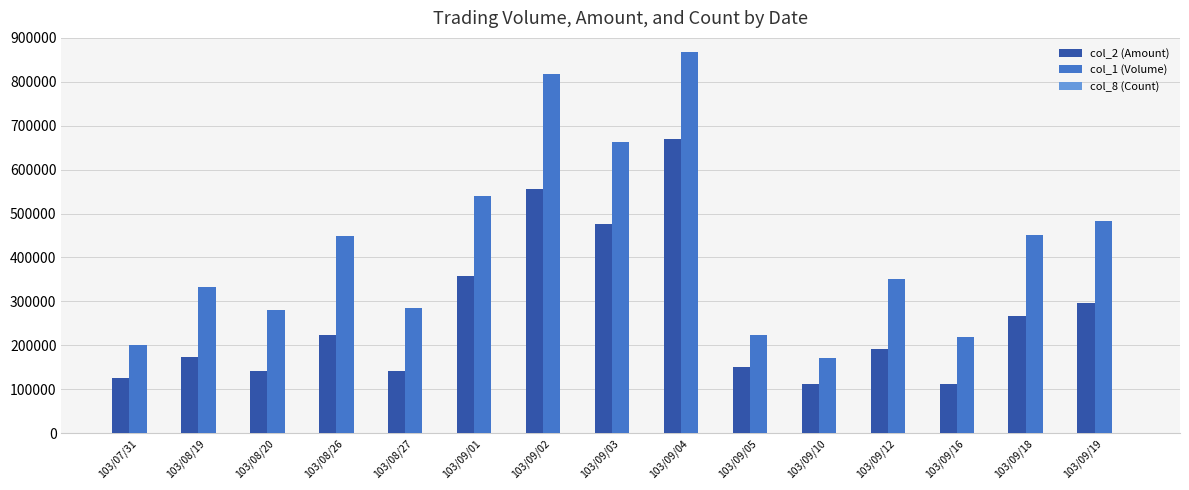

Where does the col_1 (Volume) series first go above 351000?

103/08/26